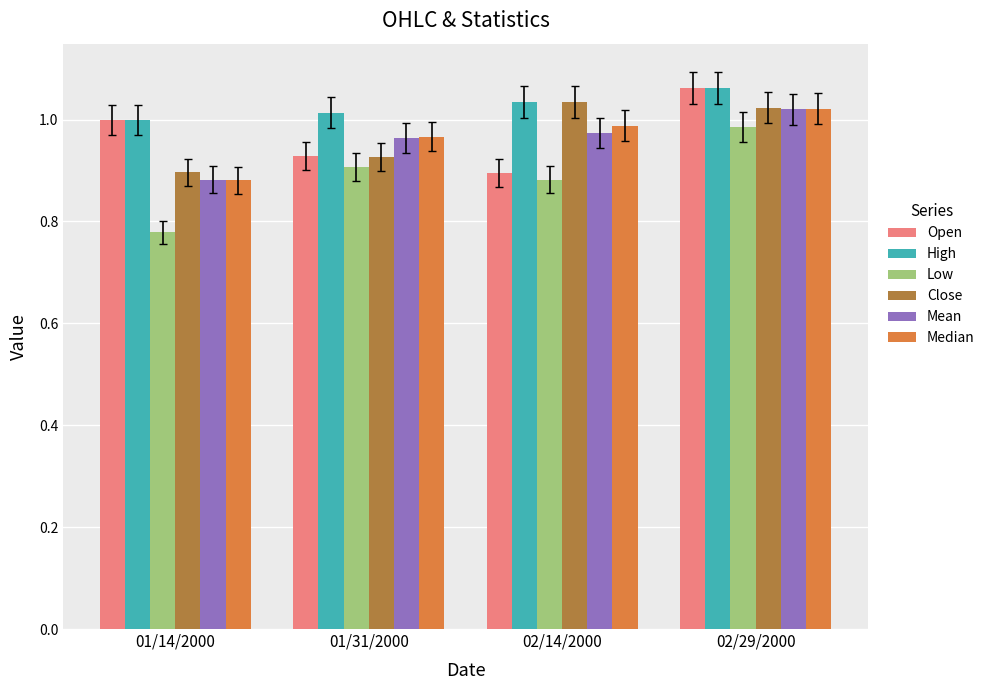

What is the sum of the Median values at 01/14/2000 and 02/29/2000?

1.9